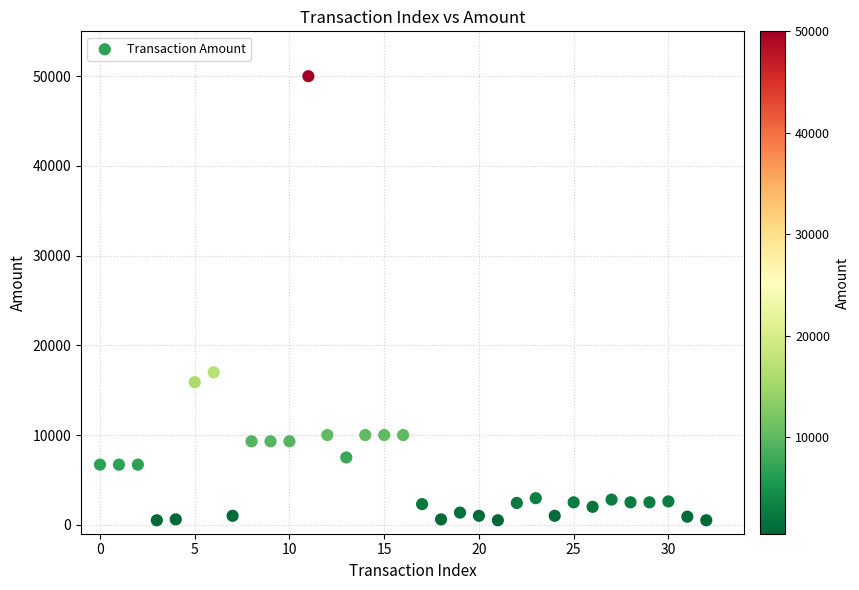

What Y value in the scatter plot is closest to 25249?

17000.0